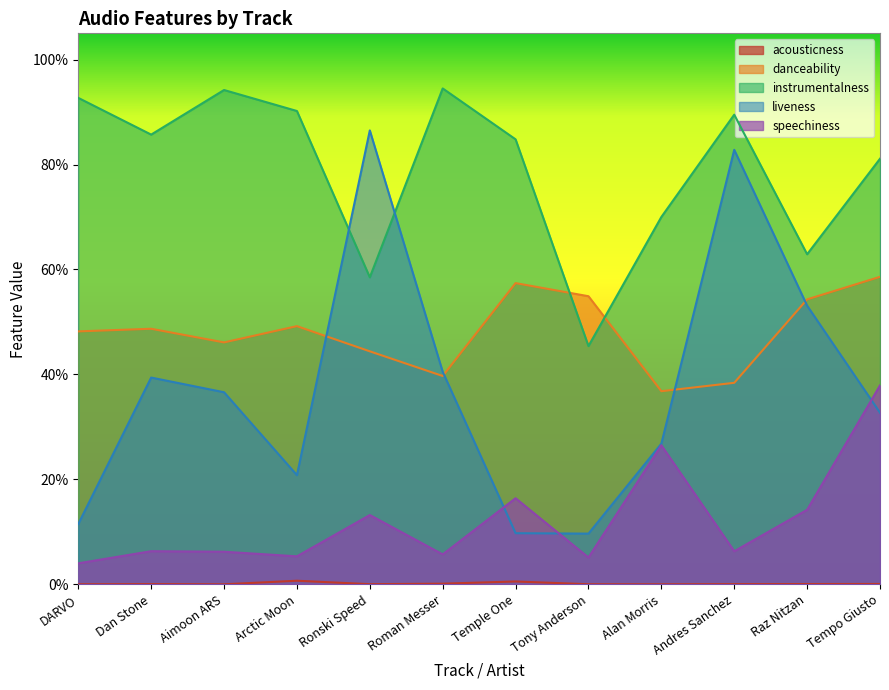

What is the total value across all series at Aimoon ARS?

1.8